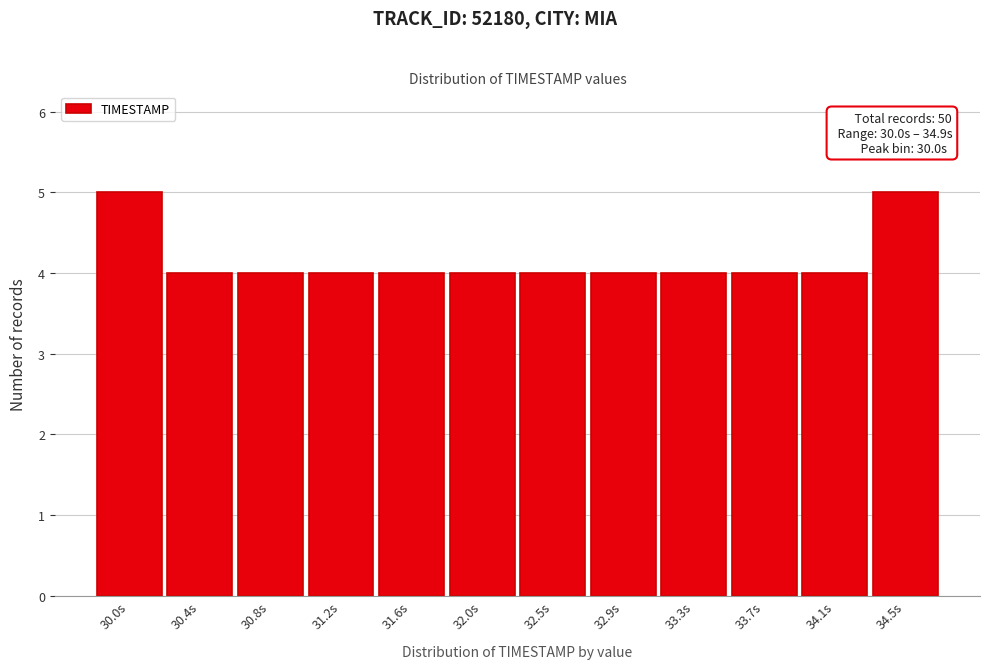

Reading right to left, transcribe all the data shown in this chart.

34.5s=5	34.1s=4	33.7s=4	33.3s=4	32.9s=4	32.5s=4	32.0s=4	31.6s=4	31.2s=4	30.8s=4	30.4s=4	30.0s=5